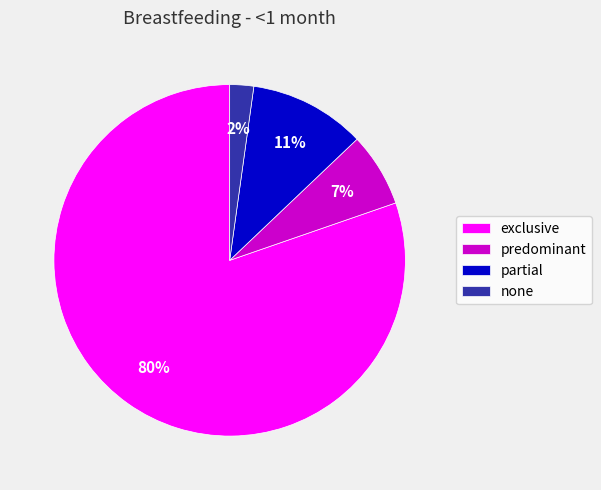

Combined, do none and exclusive account for over 50%?

Yes